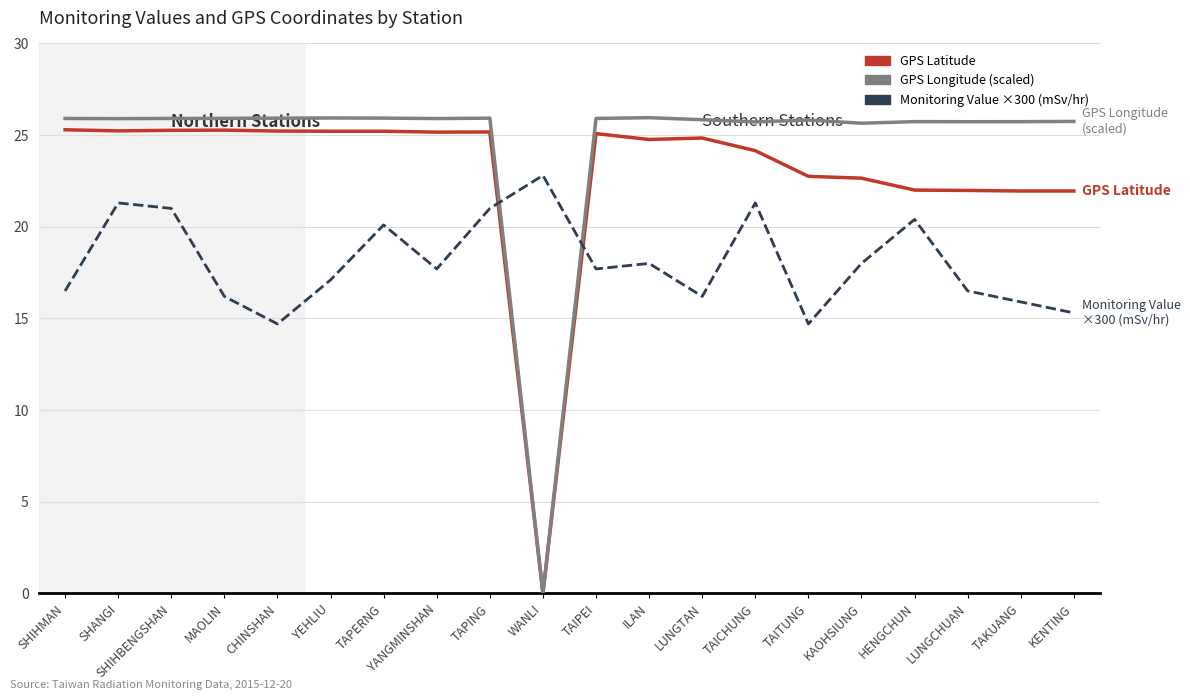

Which series has the largest range (max minus min)?

GPS Longitude (scaled)